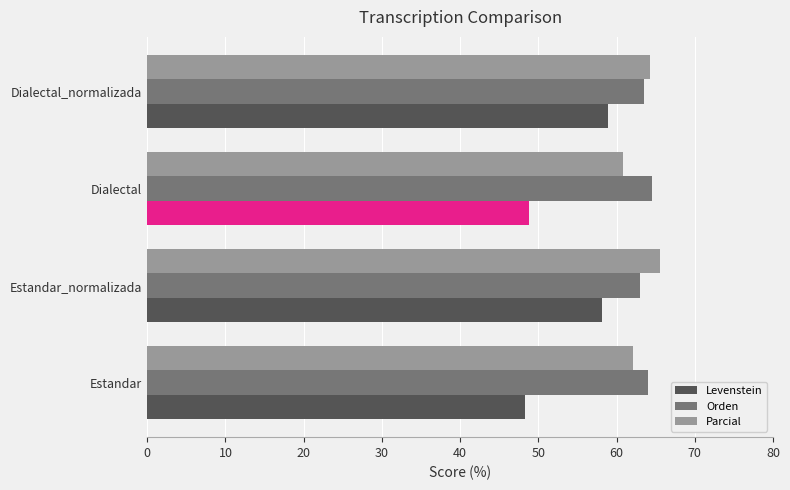

What is the sum of all Levenstein values?

214.1